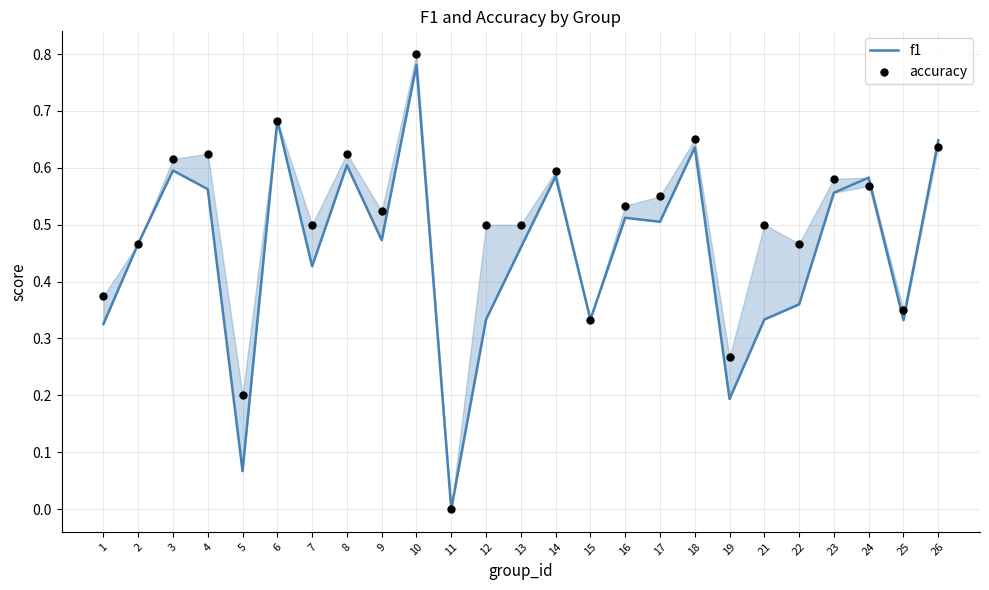

At how many categories does at least one series exceed 0?

24